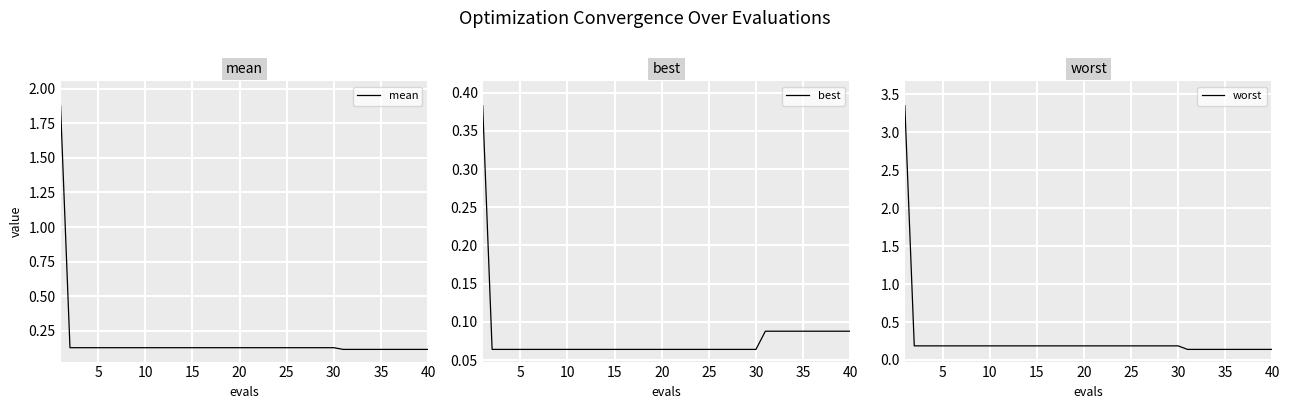

How many lines are shown in the chart?

3